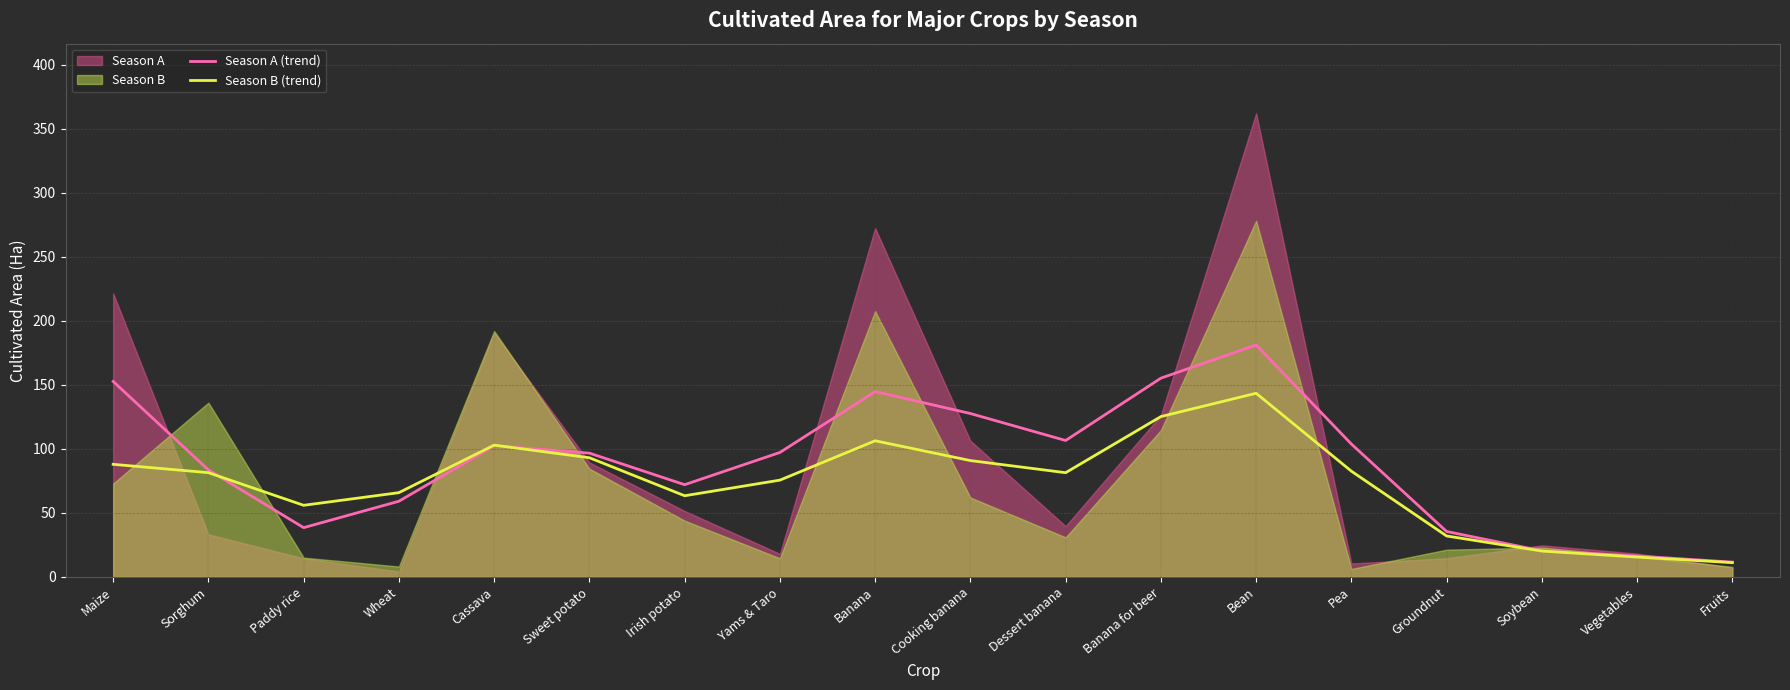

Which label corresponds to the smallest value in the chart?

Fruits